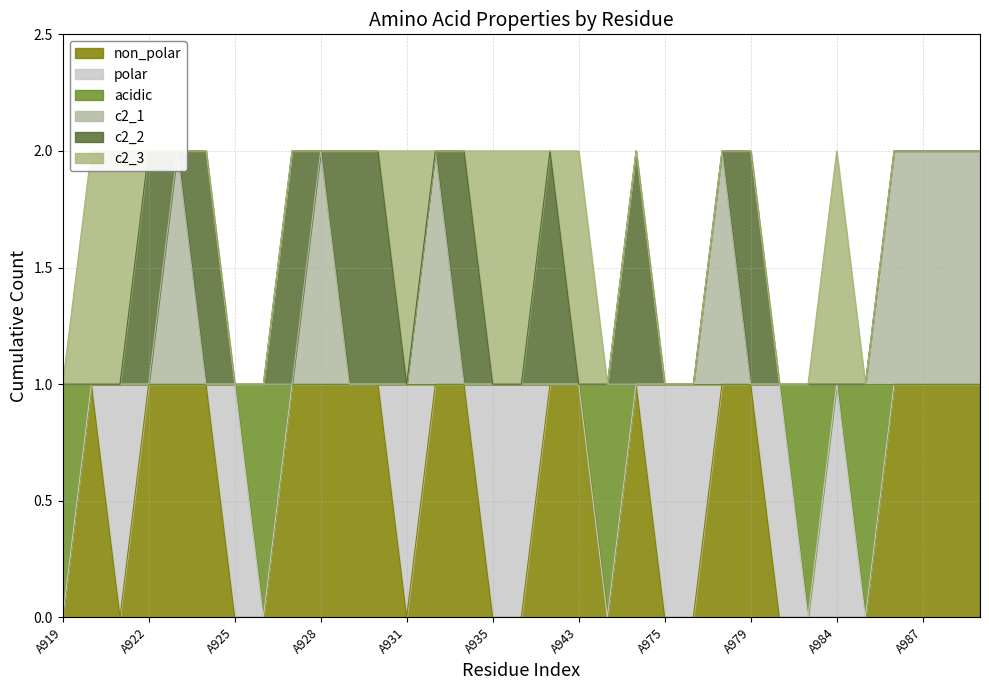

Is it true that non_polar equals -1 at A935?

False